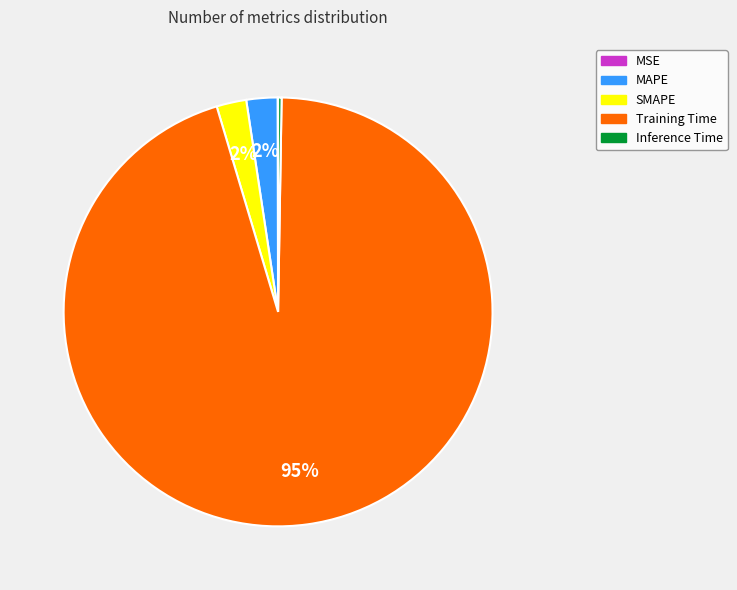

Is it true that MAPE is 11% of the pie?

False